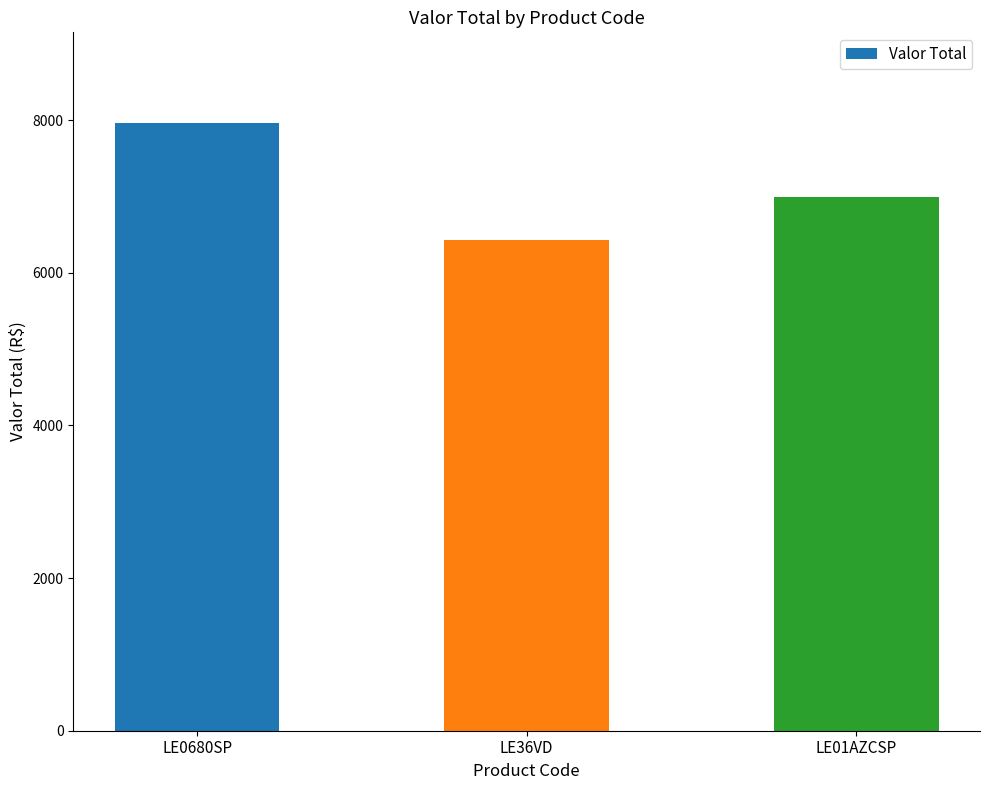

What is the label of the 3rd bar from the left?

LE01AZCSP